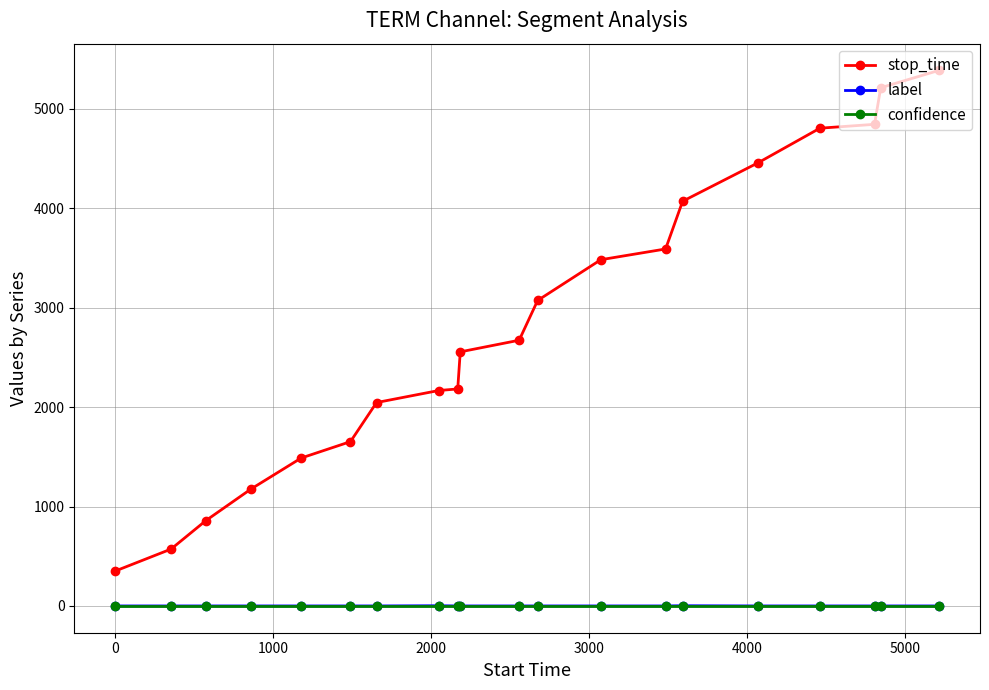

Which series has the largest range (max minus min)?

stop_time